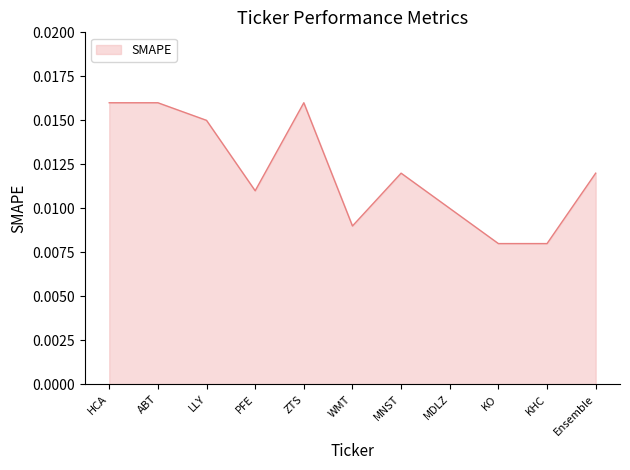

Between WMT and MDLZ, which is larger?

MDLZ